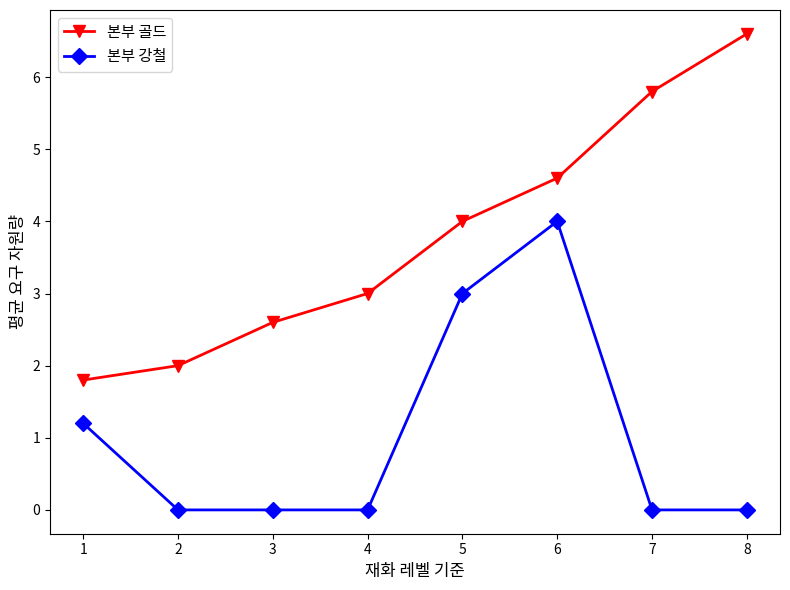

What is the average value of the 본부 강철 series?

1.0